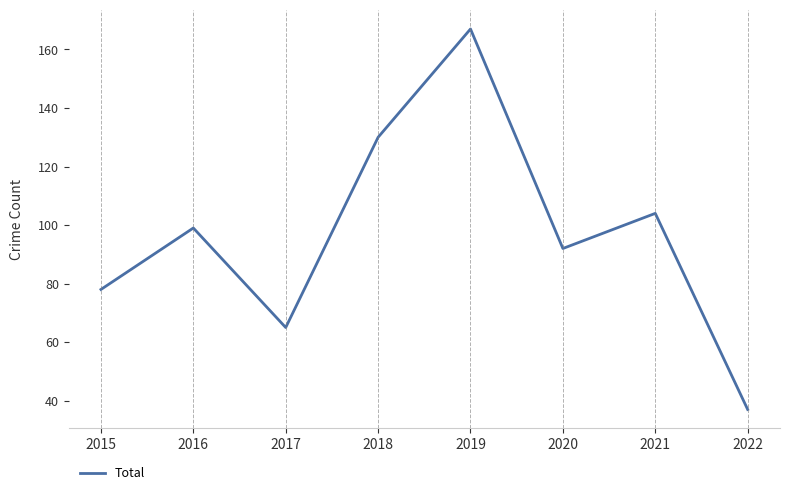

Read the value at 2019.

167